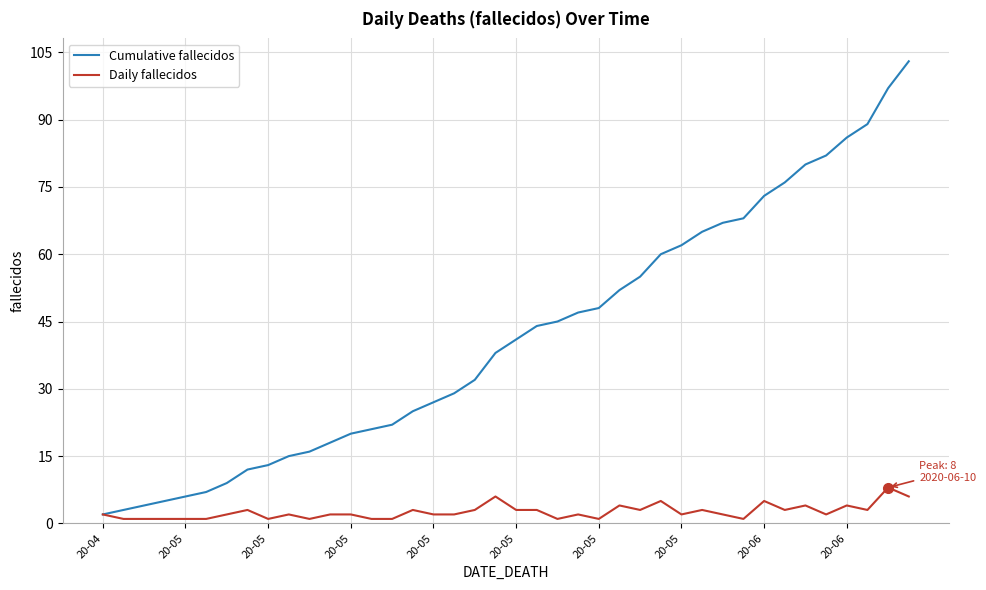

What is the minimum value shown in the chart?

1